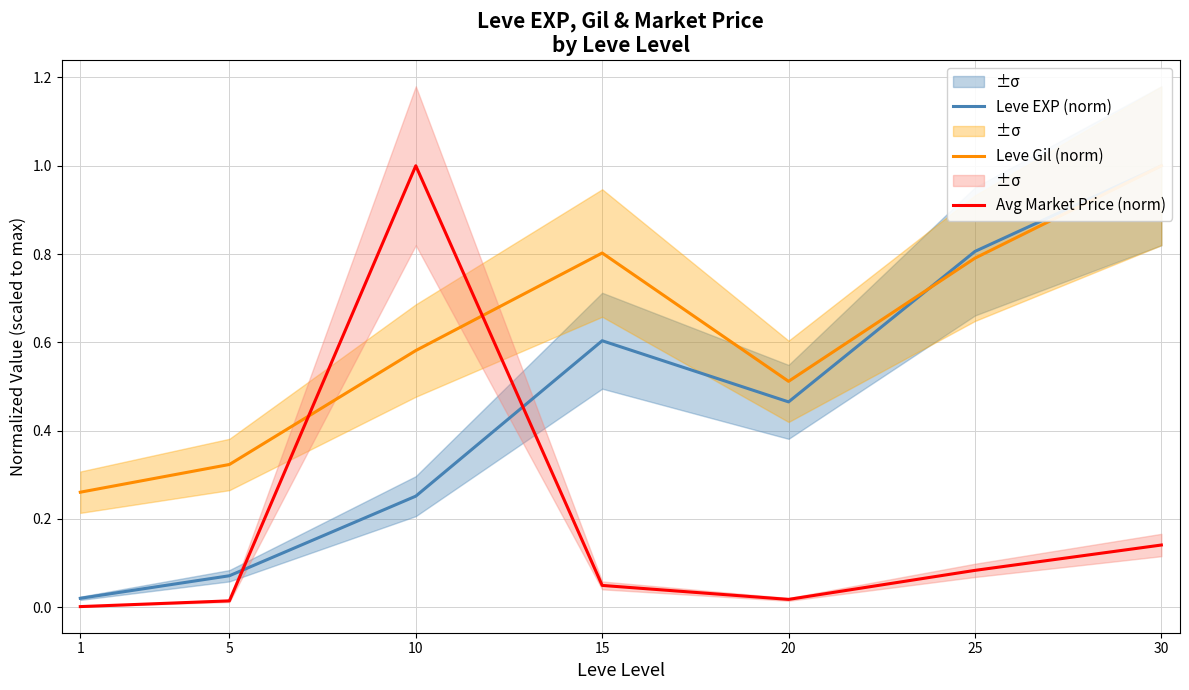

Where is the first local minimum for Leve EXP (norm)?

20